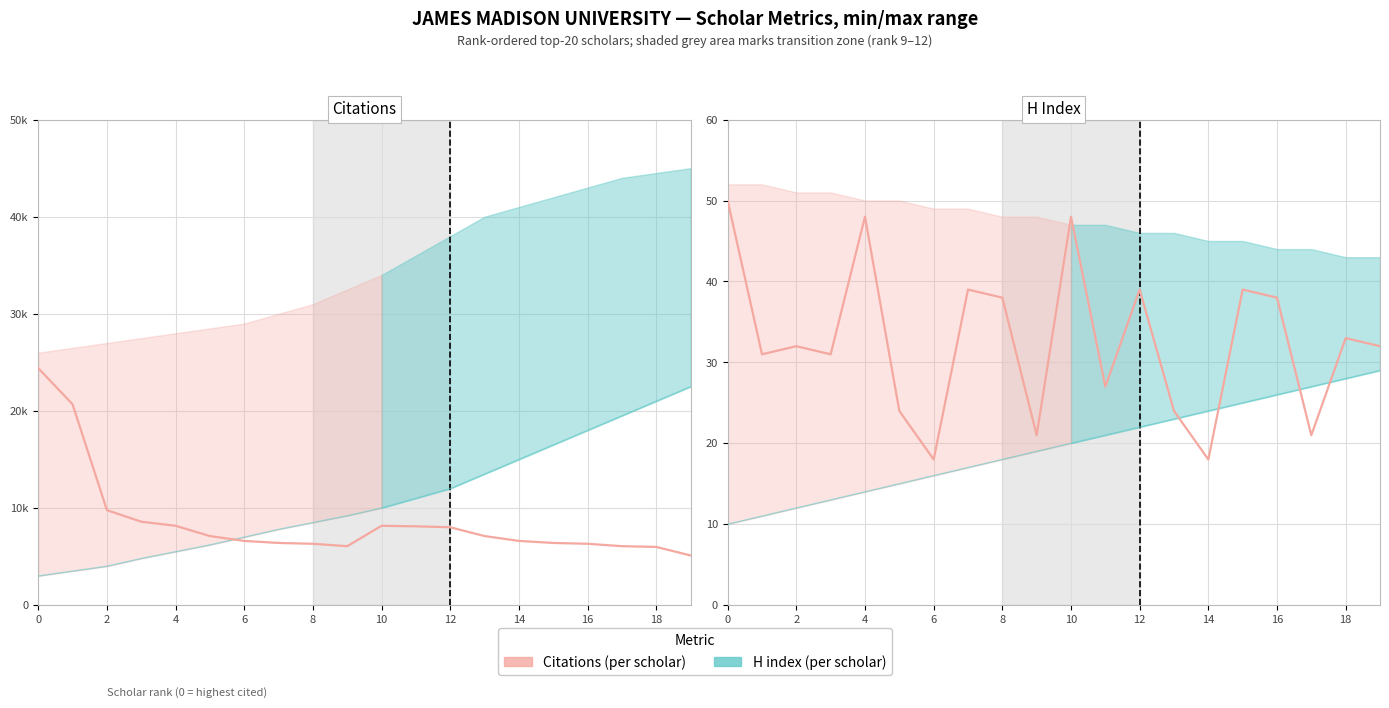

What is the difference between the maximum and minimum values in the H index series?

32